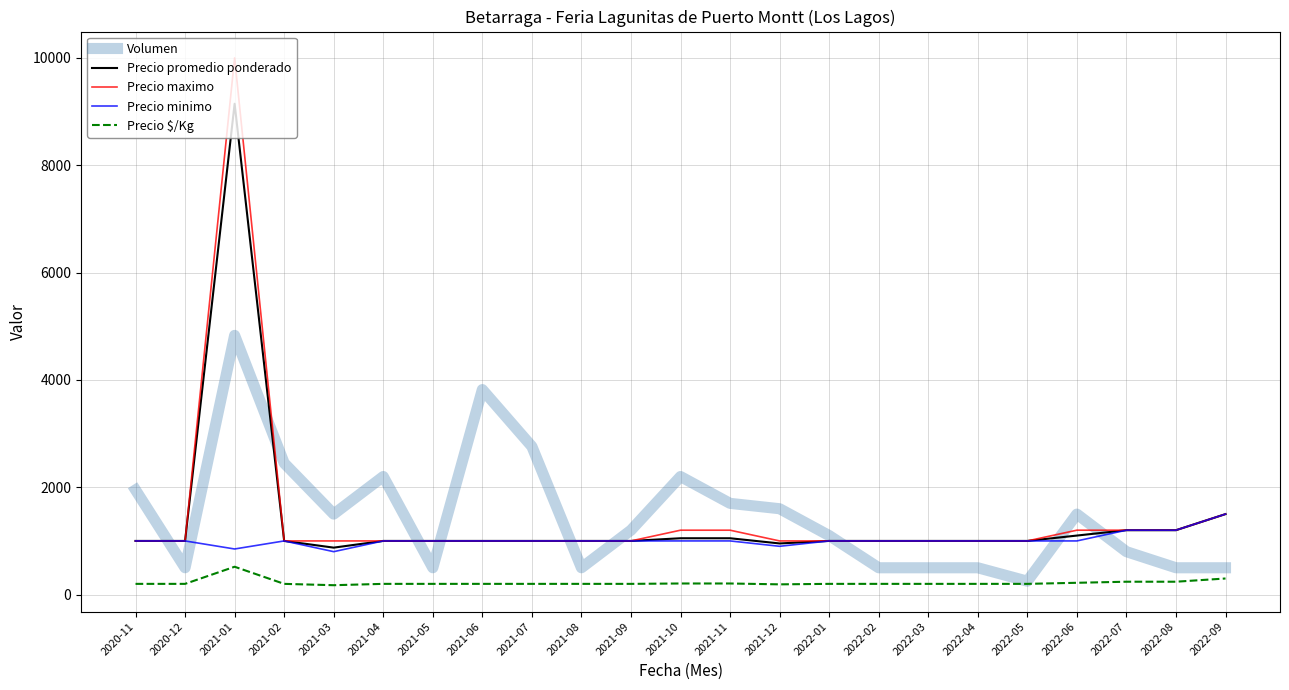

True or false: Precio maximo and Precio $/Kg intersect in this chart.

False